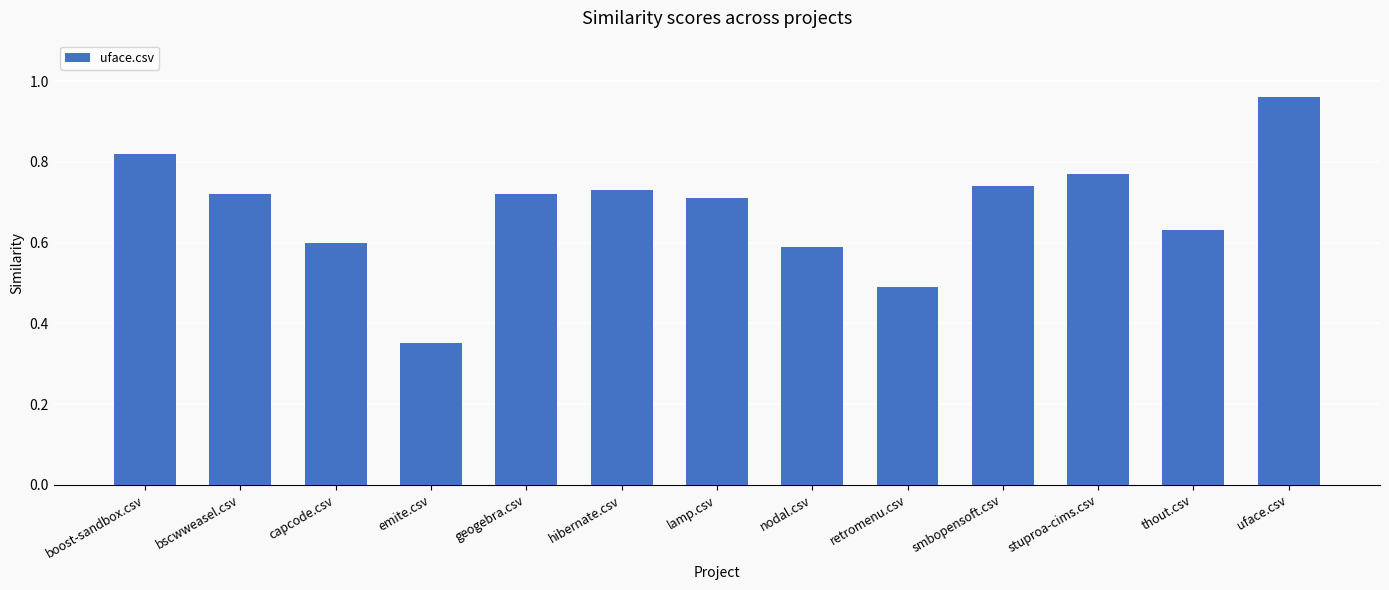

Is it true that the value at geogebra.csv is 0.7?

True